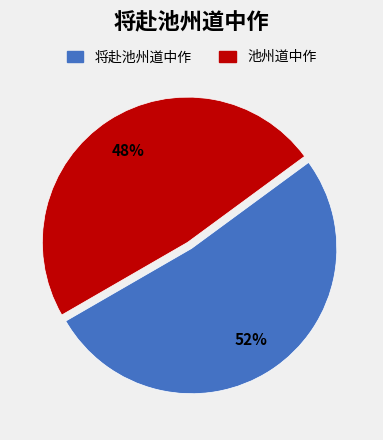

Does any single category account for the majority?

Yes